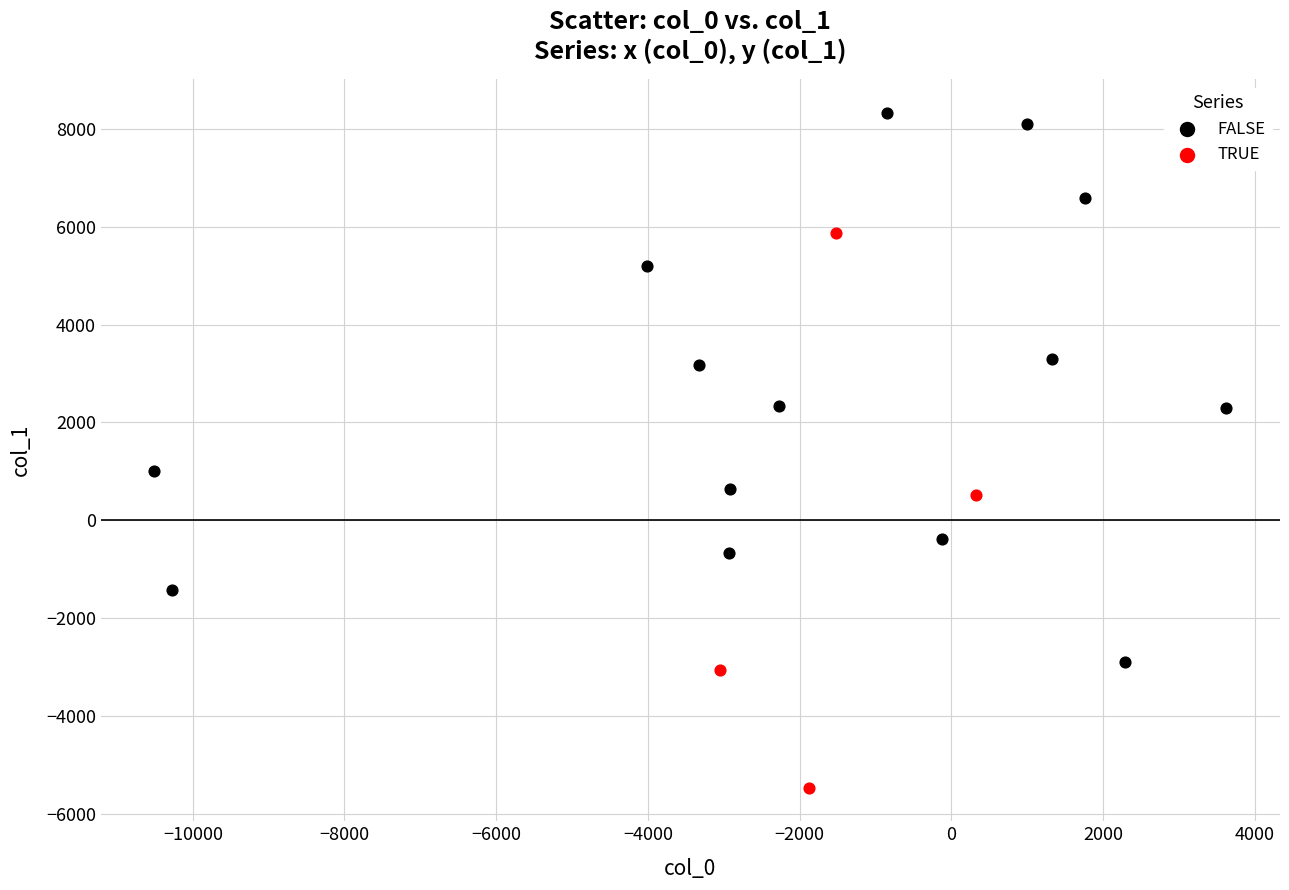

What are all the series names shown in the legend?

FALSE, TRUE